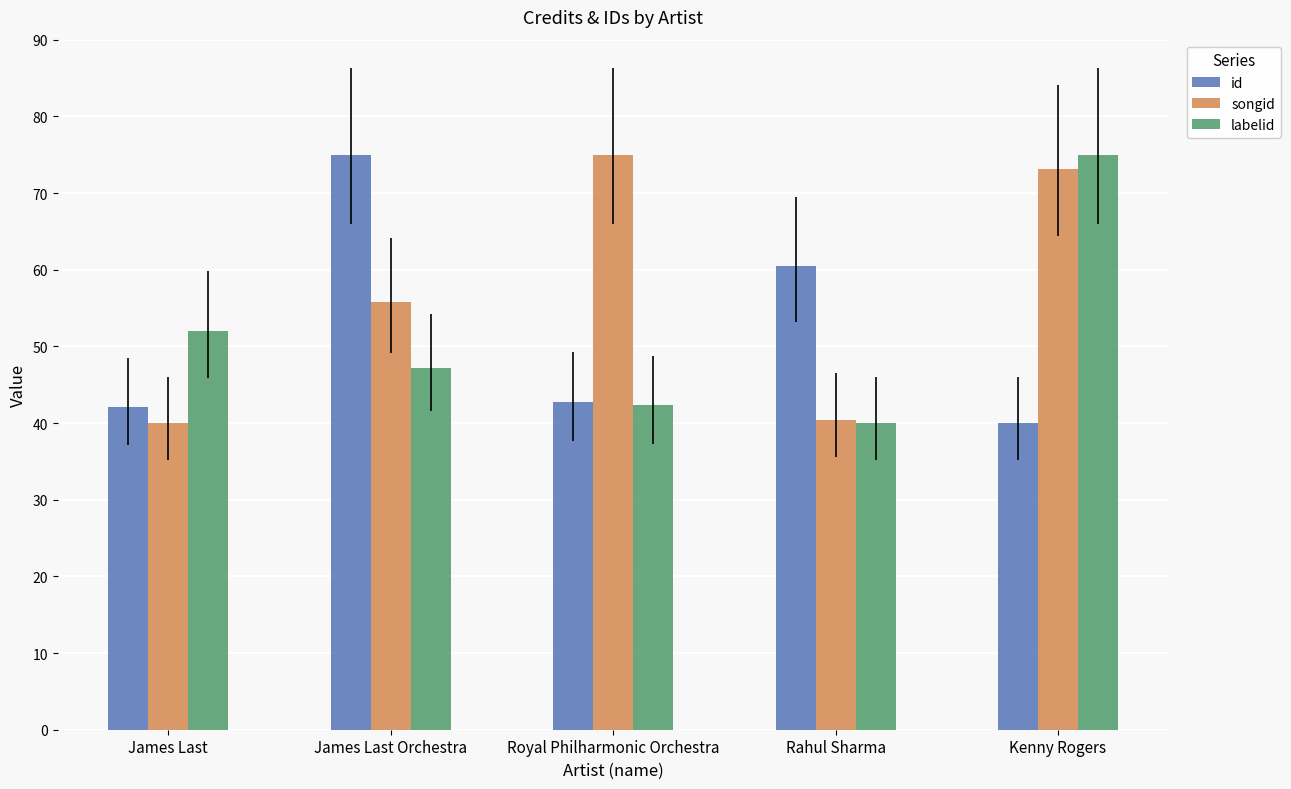

What is the label of the 2nd bar from the right?

Rahul Sharma